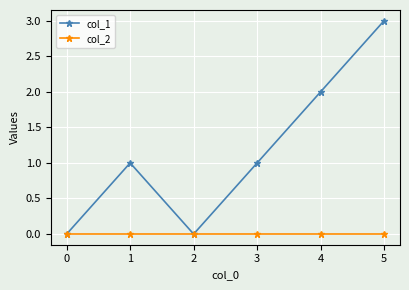

How many lines are shown in the chart?

2